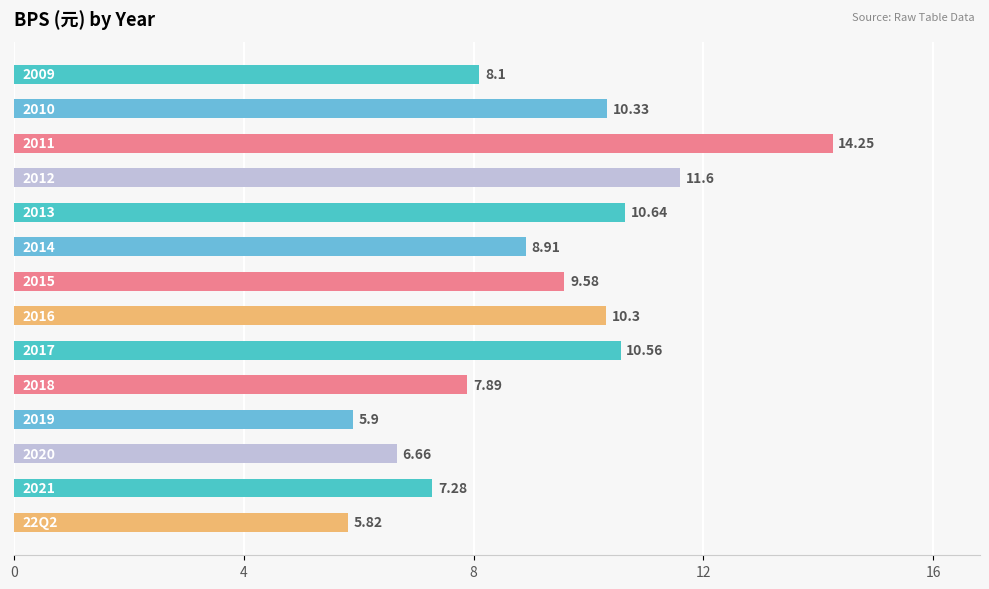

What is the difference between the maximum and minimum values?

8.4